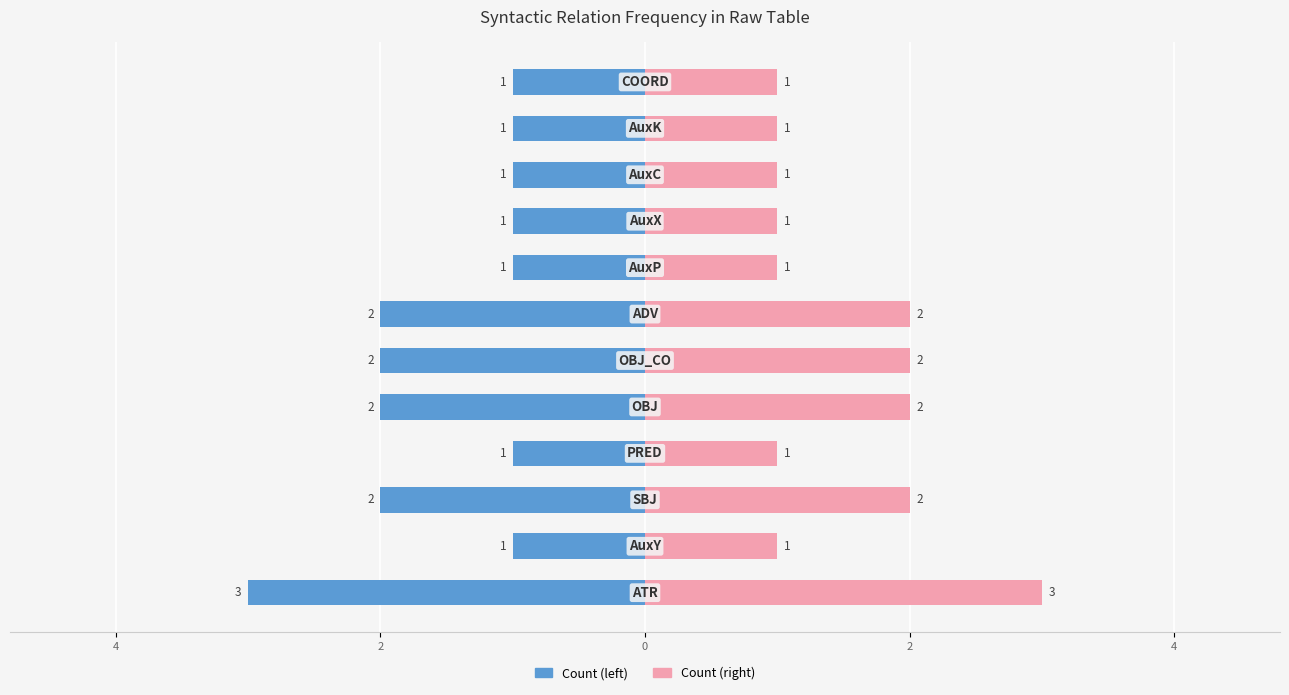

Rank the series by their average value, from highest to lowest.

Count (right), Count (left)